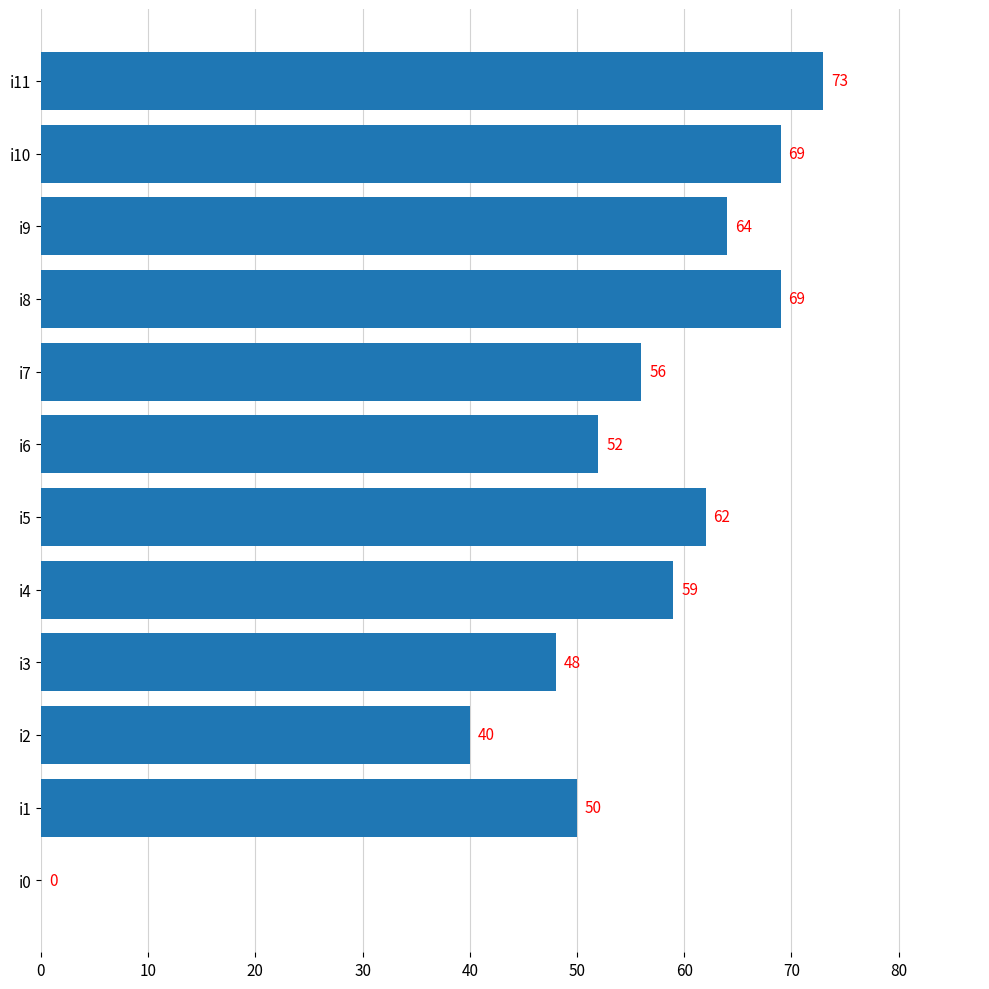

Reading bottom to top, transcribe all the data shown in this chart.

i0=0	i1=50	i2=40	i3=48	i4=59	i5=62	i6=52	i7=56	i8=69	i9=64	i10=69	i11=73